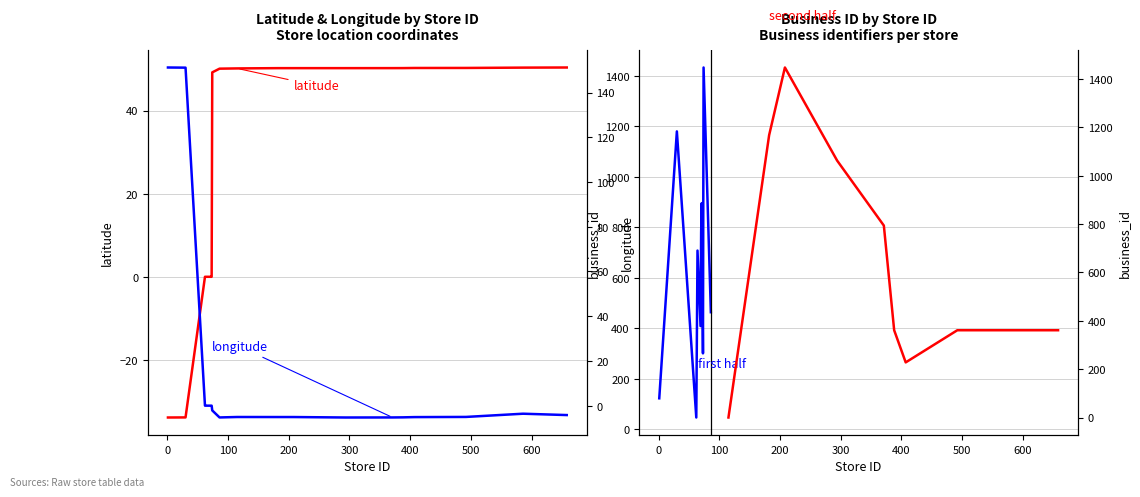

What value does the latitude series have at 115?

50.2